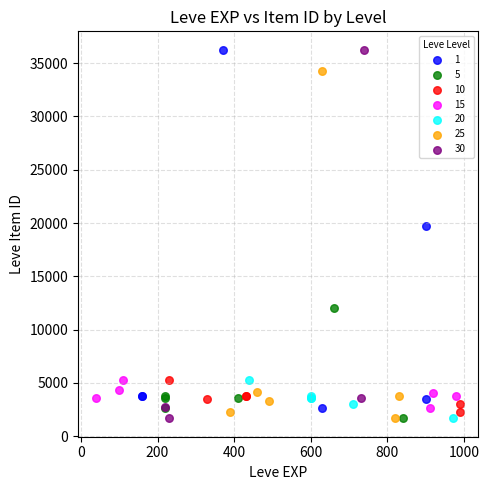

Which series has the largest Y range (max minus min)?

30